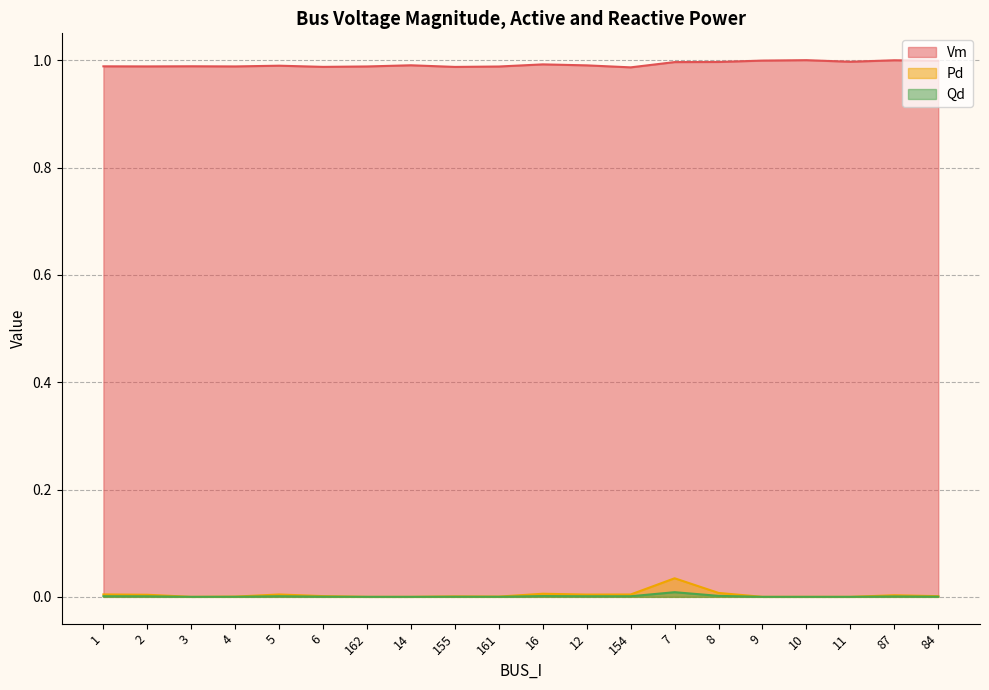

Reading left to right, what are all the values shown in this chart?

Vm: 1.0	1.0	1.0	1.0	1.0	1.0	1.0	1.0	1.0	1.0	1.0	1.0	1.0	1.0	1.0	1.0	1.0	1.0	1.0	1.0
Pd: 0.0	0.0	0.0	0.0	0.0	0.0	0.0	0.0	0.0	0.0	0.0	0.0	0.0	0.0	0.0	0.0	0.0	0.0	0.0	0.0
Qd: 0.0	0.0	0.0	0.0	0.0	0.0	0.0	0.0	0.0	0.0	0.0	0.0	0.0	0.0	0.0	0.0	0.0	0.0	0.0	0.0